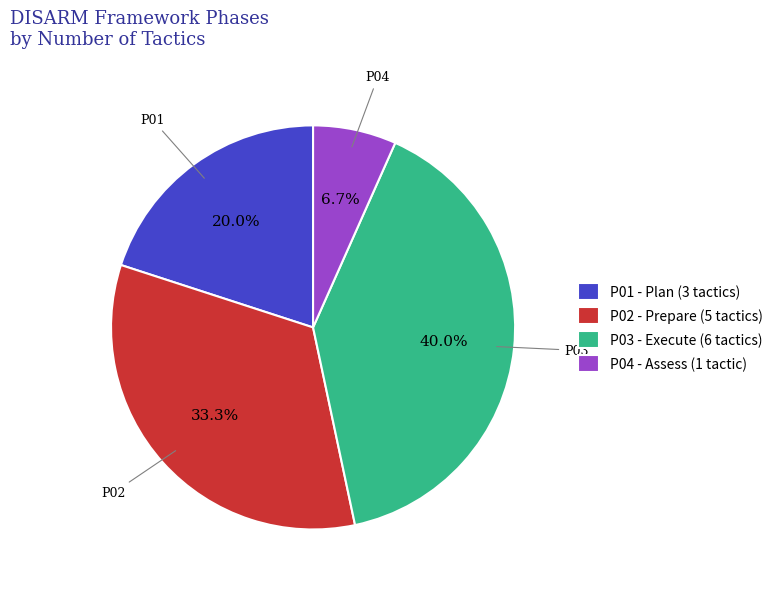

True or false: P02 accounts for 23% of the total.

False